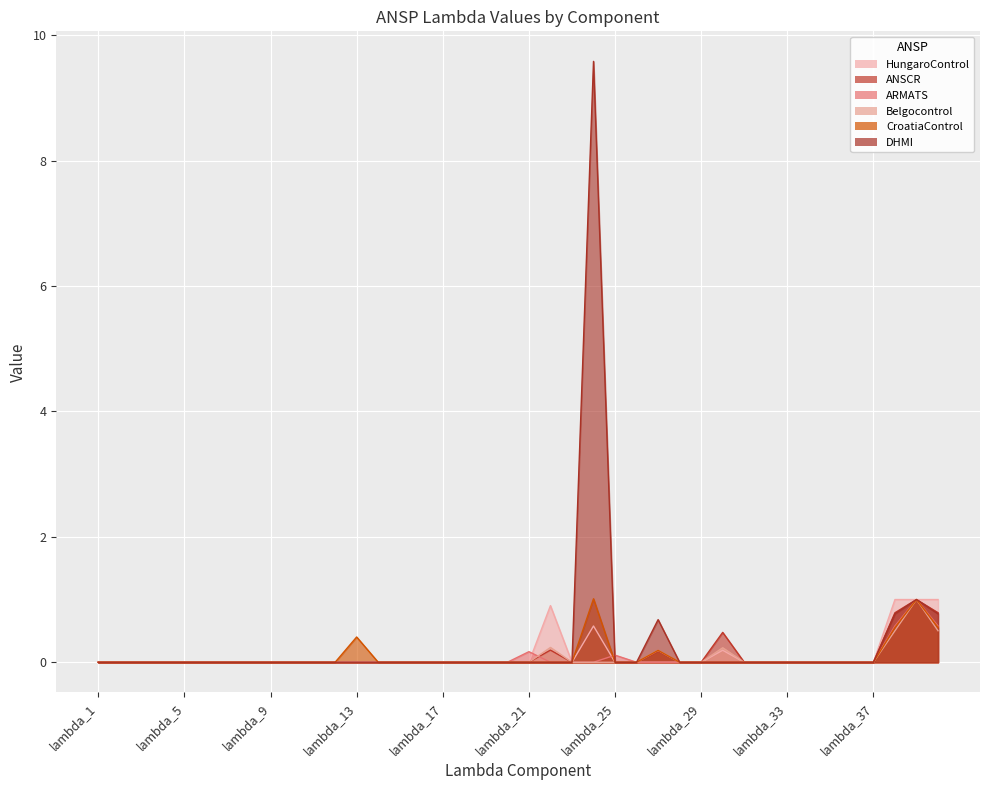

What position from the left is lambda_31?

31